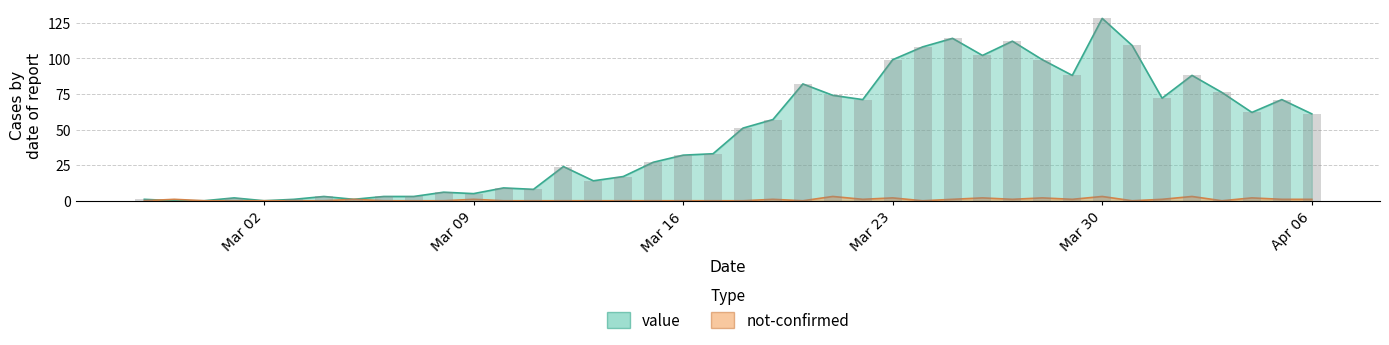

Rank the series by their maximum value, from lowest to highest.

not-confirmed, value